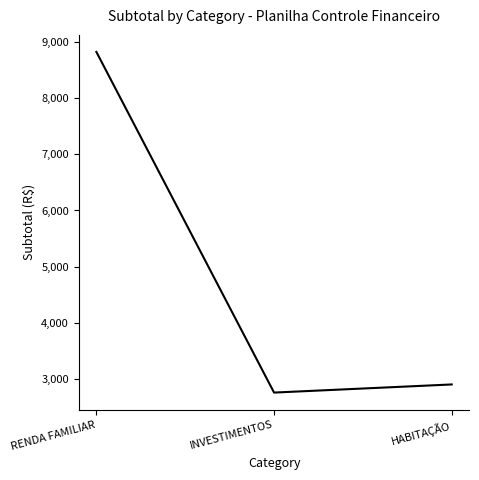

What is the sum of the values at RENDA FAMILIAR and HABITAÇÃO?

11725